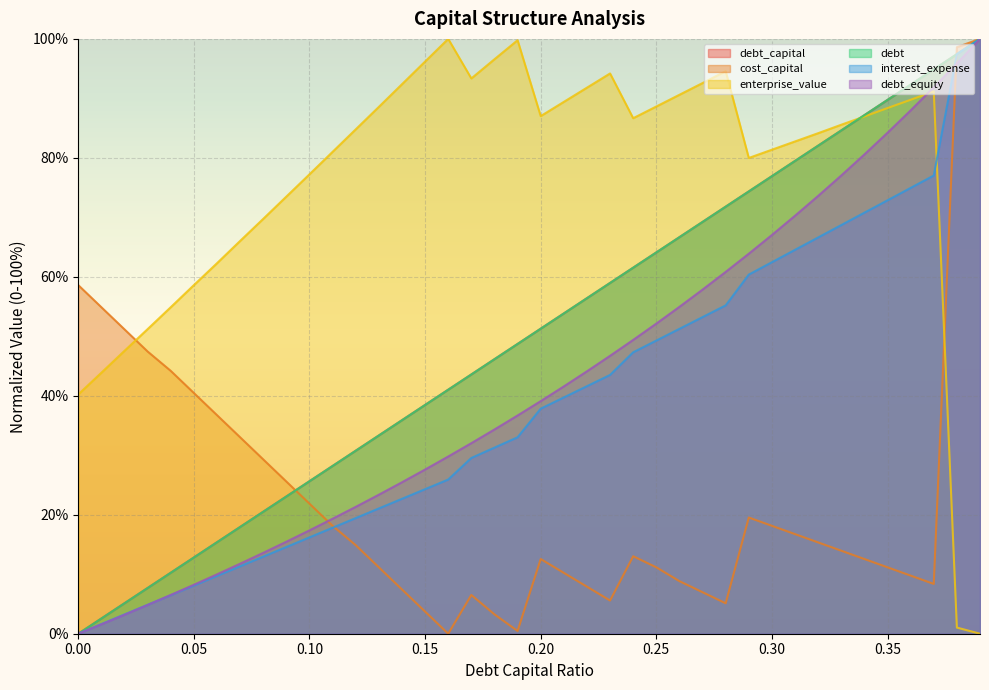

What position from the left is 0.26?

27